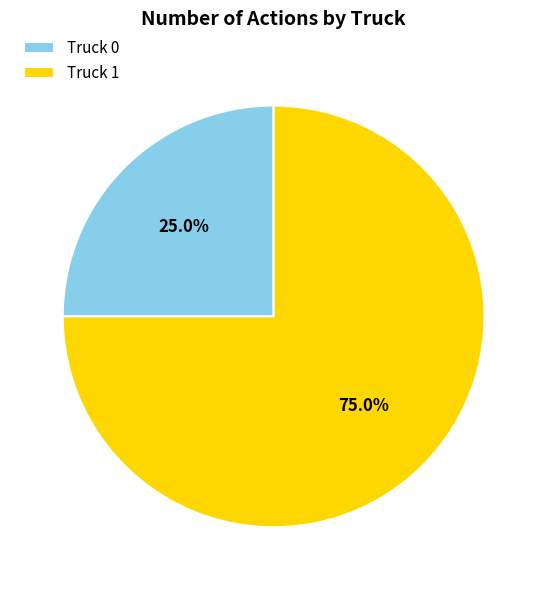

To the nearest percent, what percentage of the pie is Truck 0?

25%